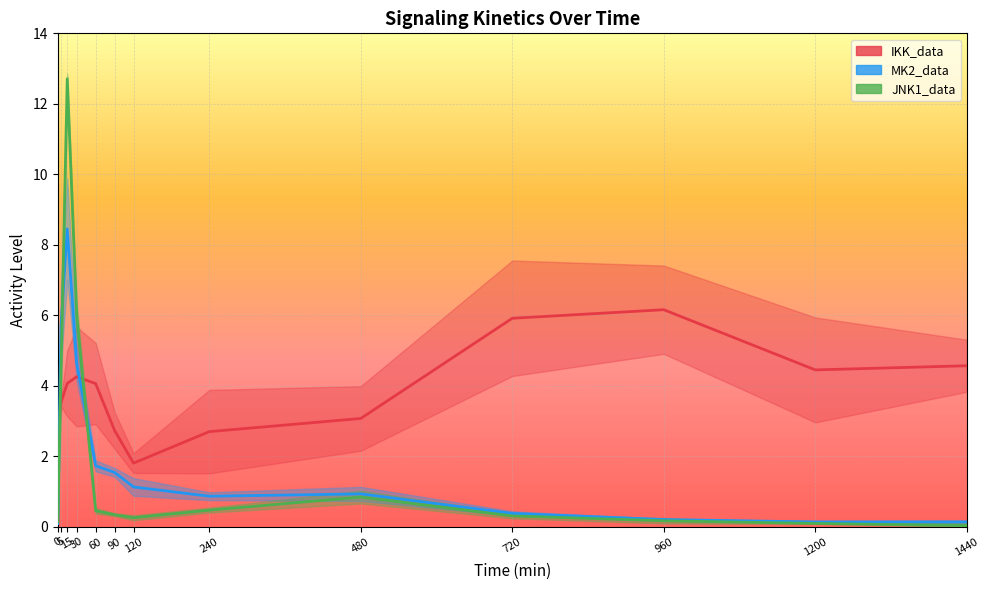

What is the spread (max minus min) of values at 480?

2.2